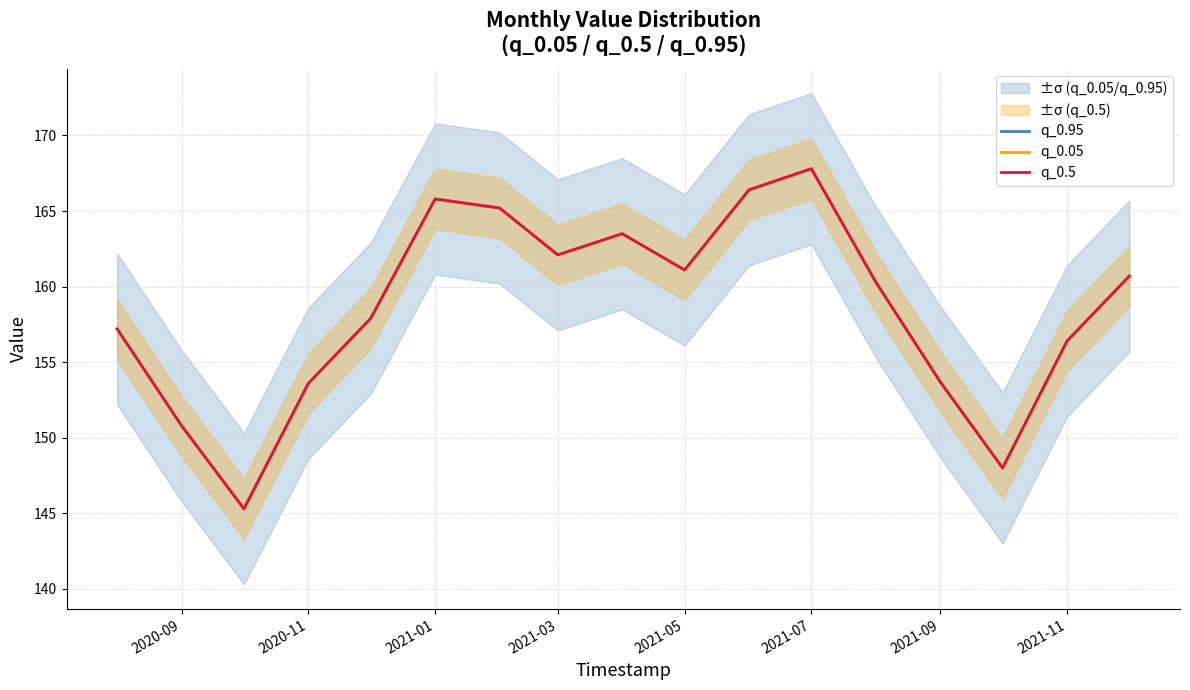

The q_0.95 series shows 240.8 at 2021-11. True or false?

False